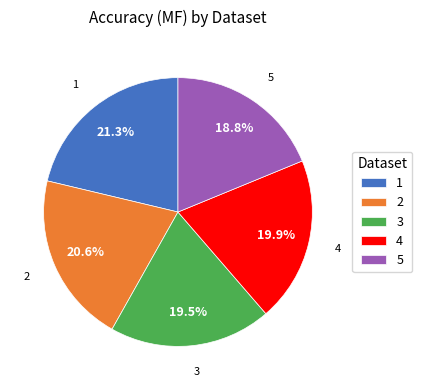

The 5 slice represents 31% of the pie. True or false?

False